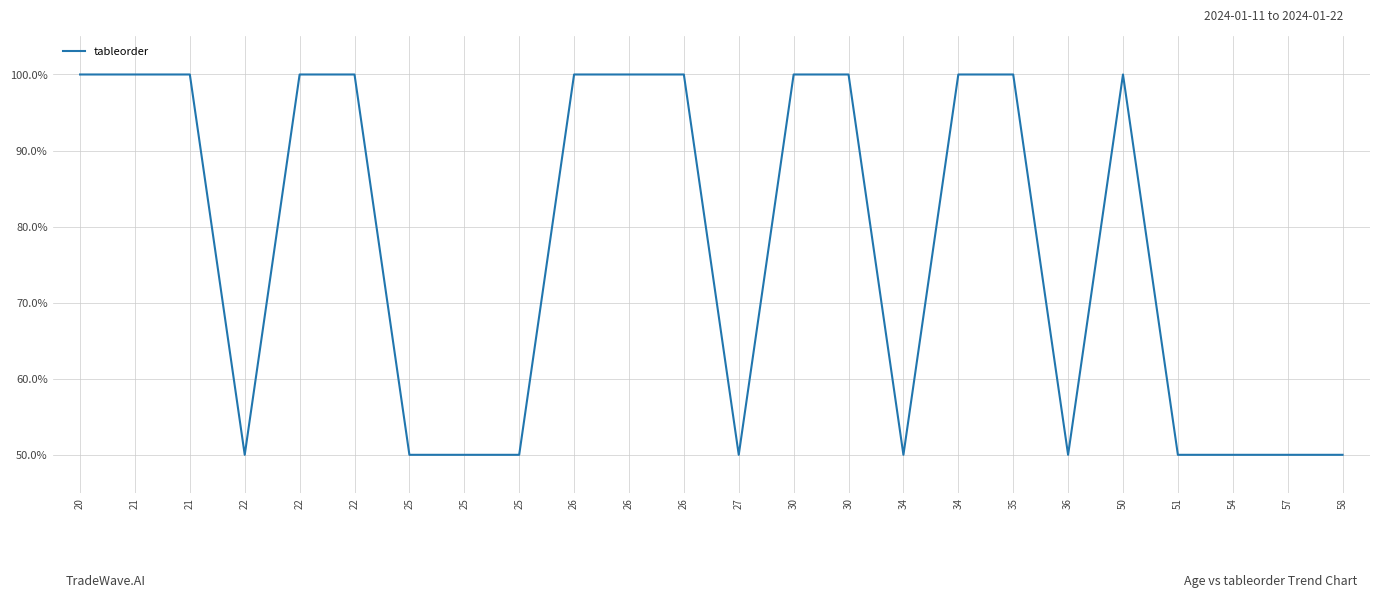

At which category does the chart reach its minimum across all series?

22